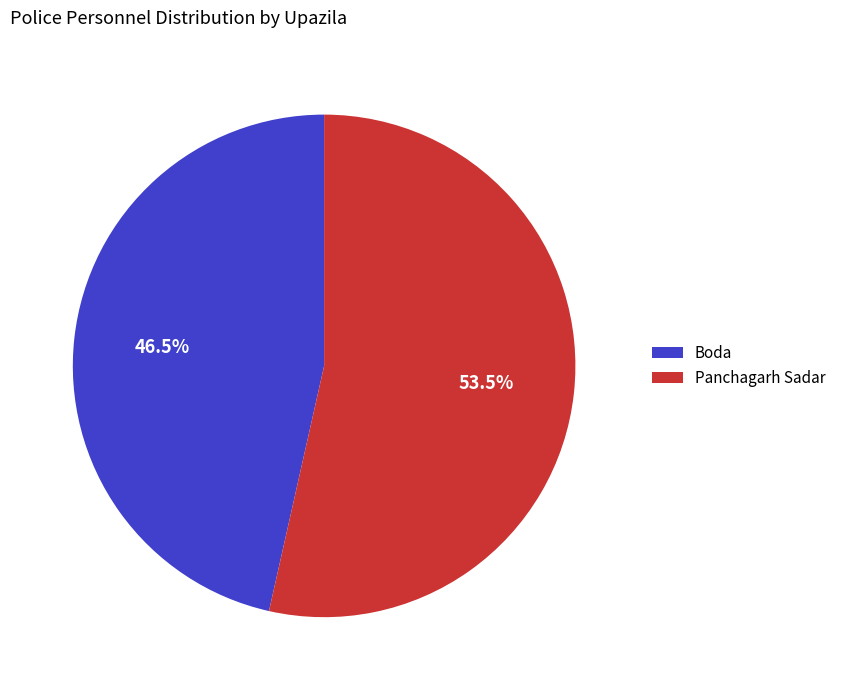

What percentage is NOT represented by Boda?

53.5%